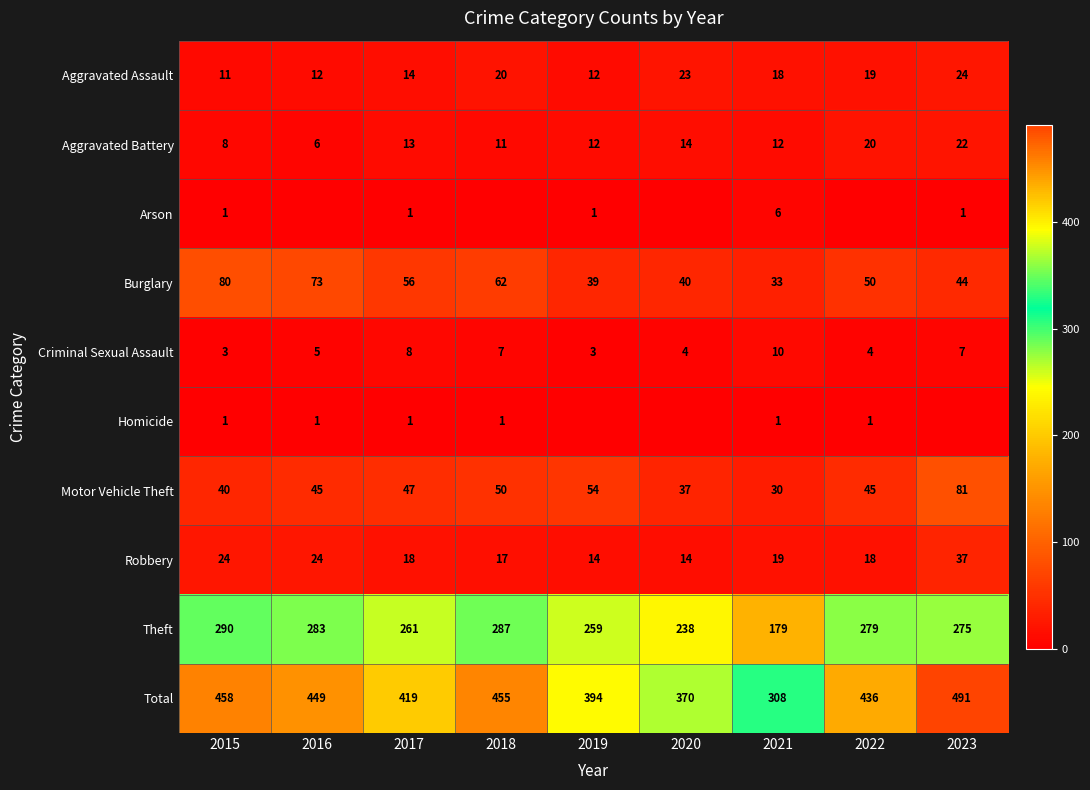

What is the greatest value displayed?

491